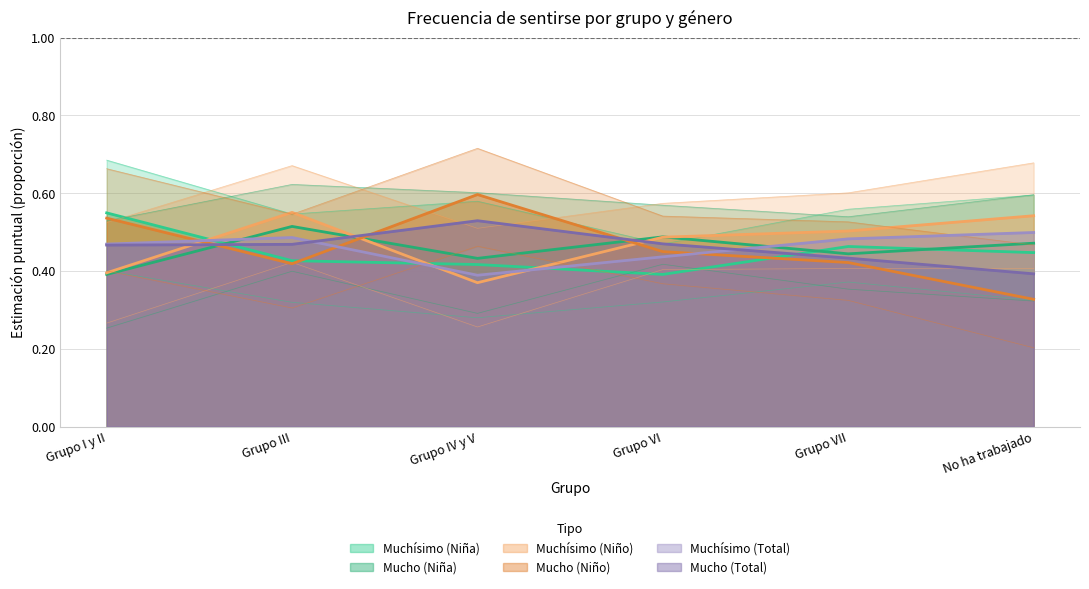

What is the label of the 5th point from the left?

Grupo VII